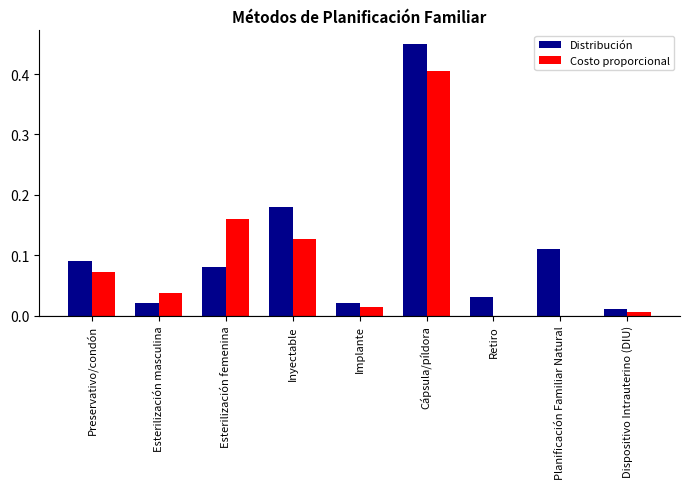

At which label does Costo proporcional reach its peak?

Cápsula/píldora